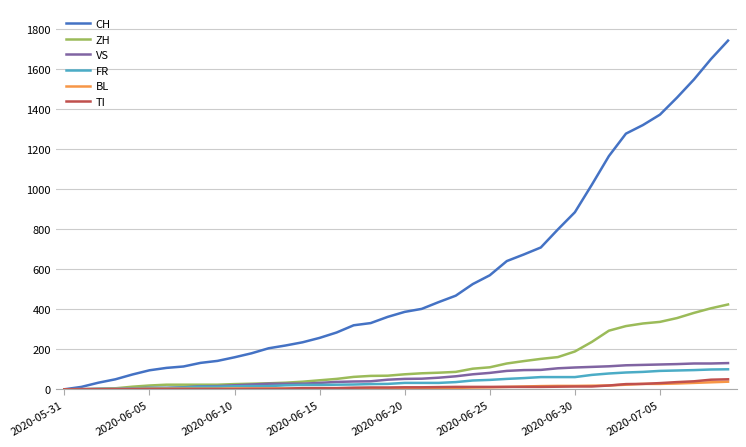

Which series has the largest total across all categories?

CH